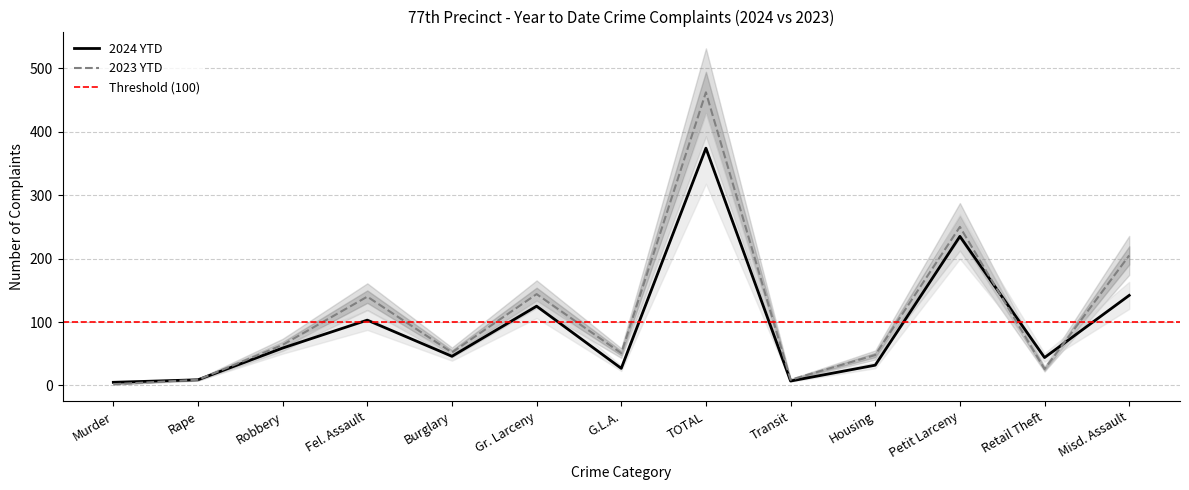

Which series has the widest spread of values?

2023 YTD